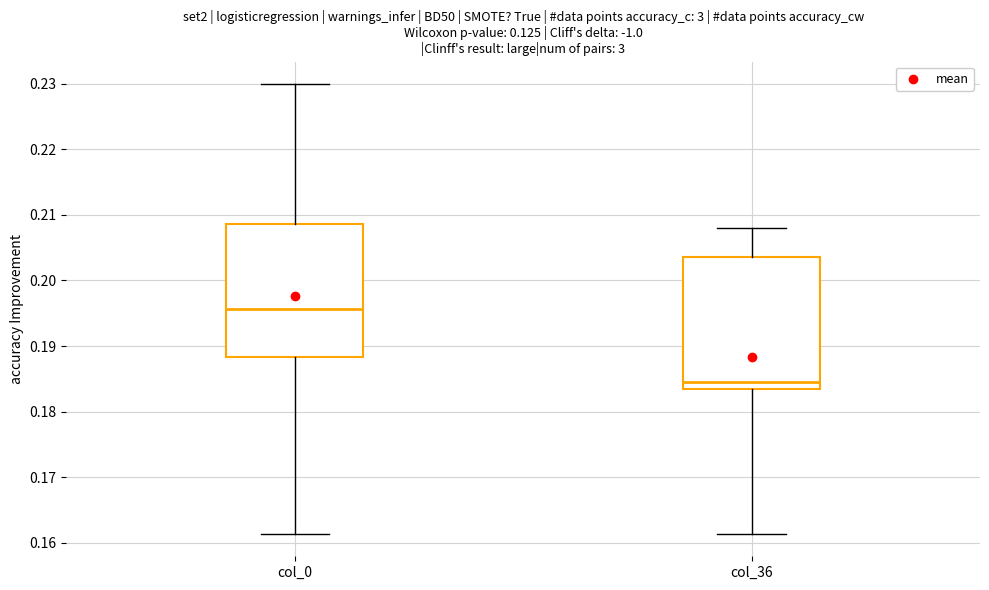

Which box's median line is the highest?

col_0